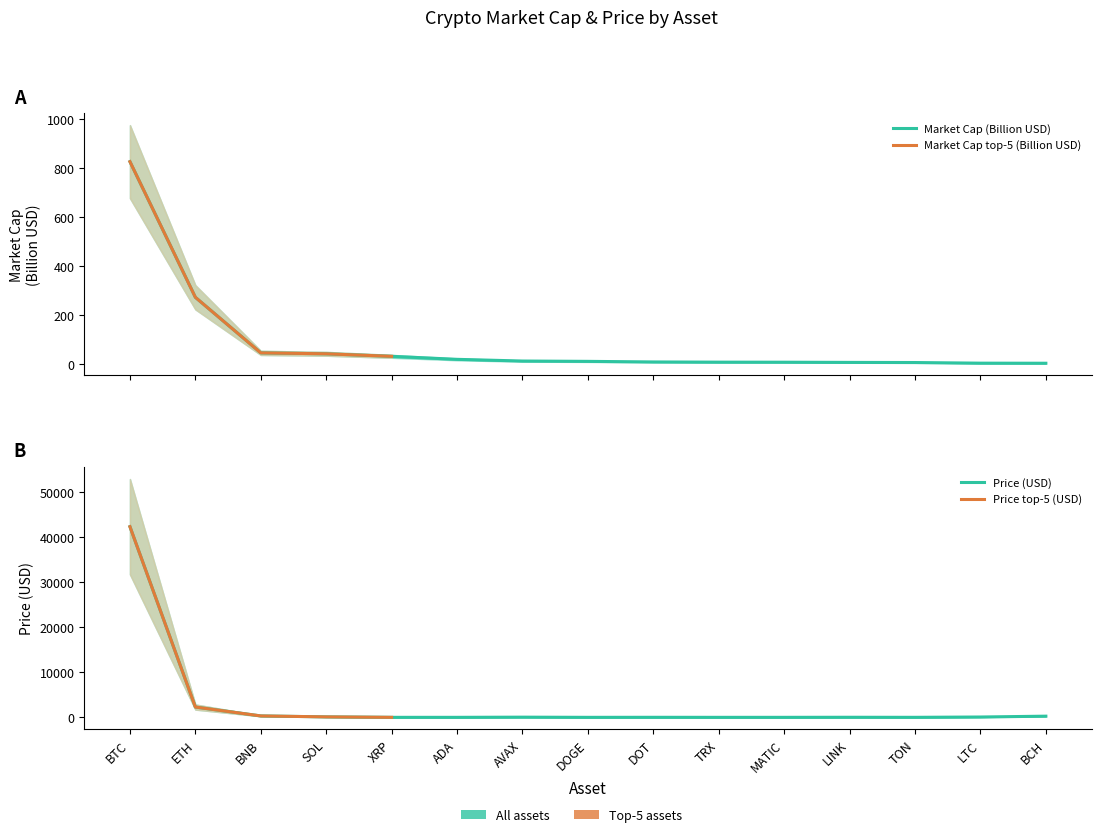

What is the spread (max minus min) of values at MATIC?

8.3